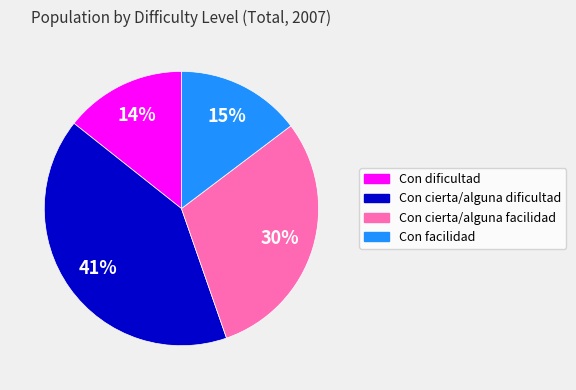

Count the number of slices in the pie.

4